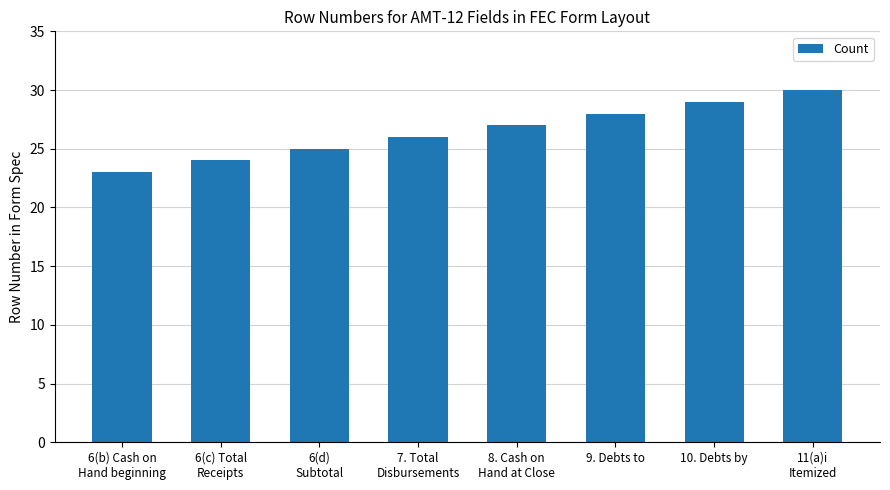

What is the sum of all values?

212